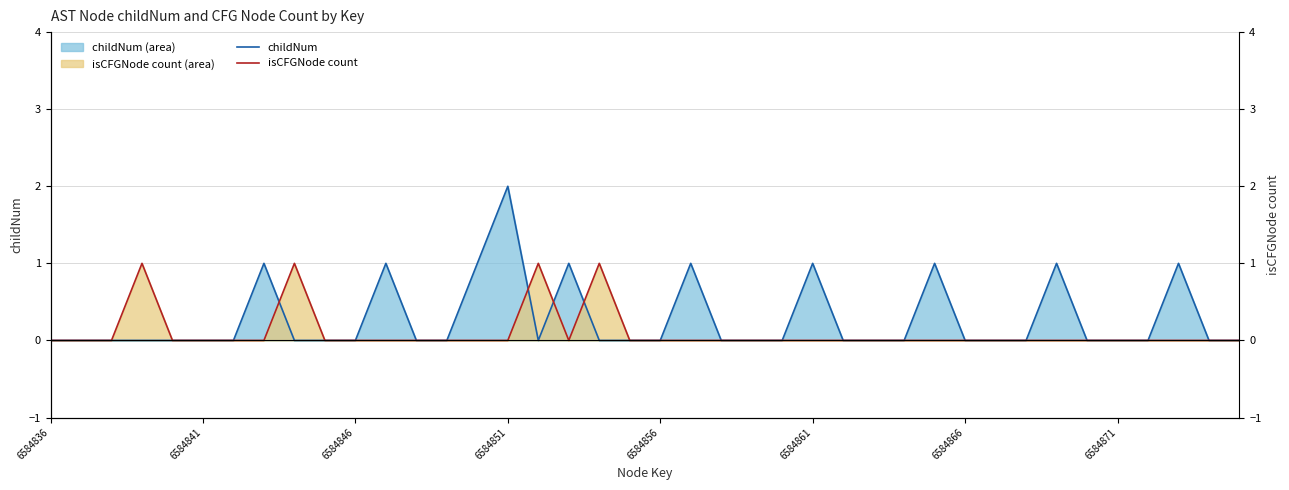

True or false: childNum has more than 2 interior local peaks.

True